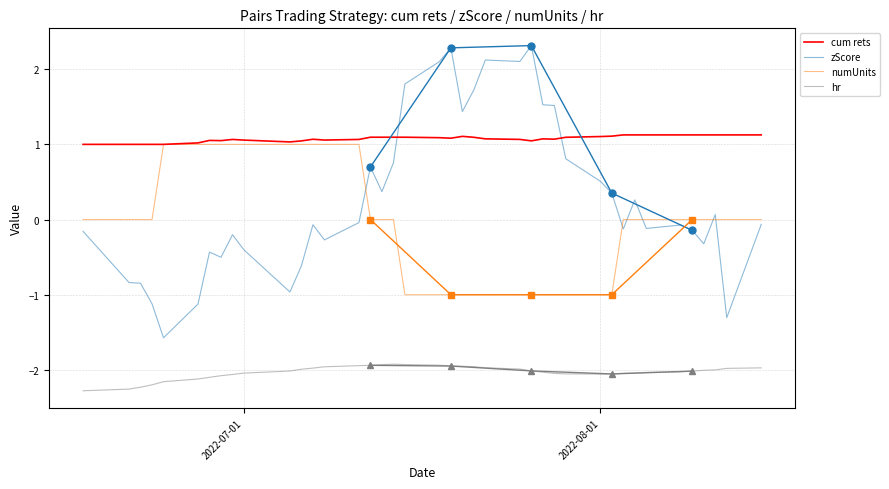

How many intersections are there between cum rets and zScore?

2